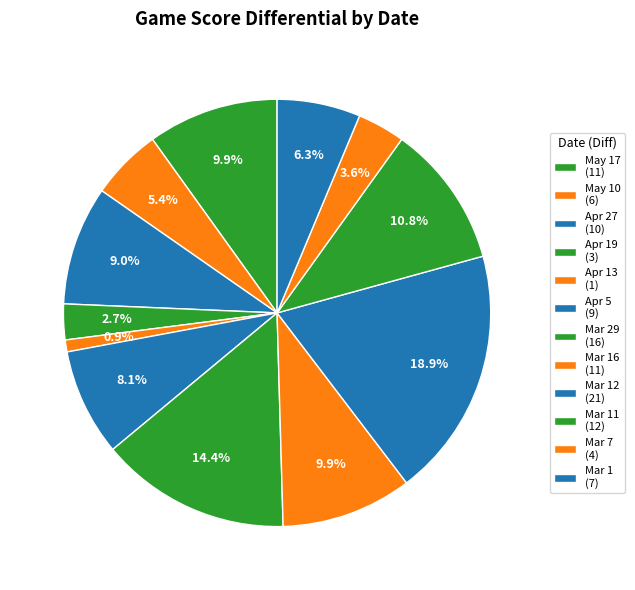

Which slice is the largest?

Mar 12